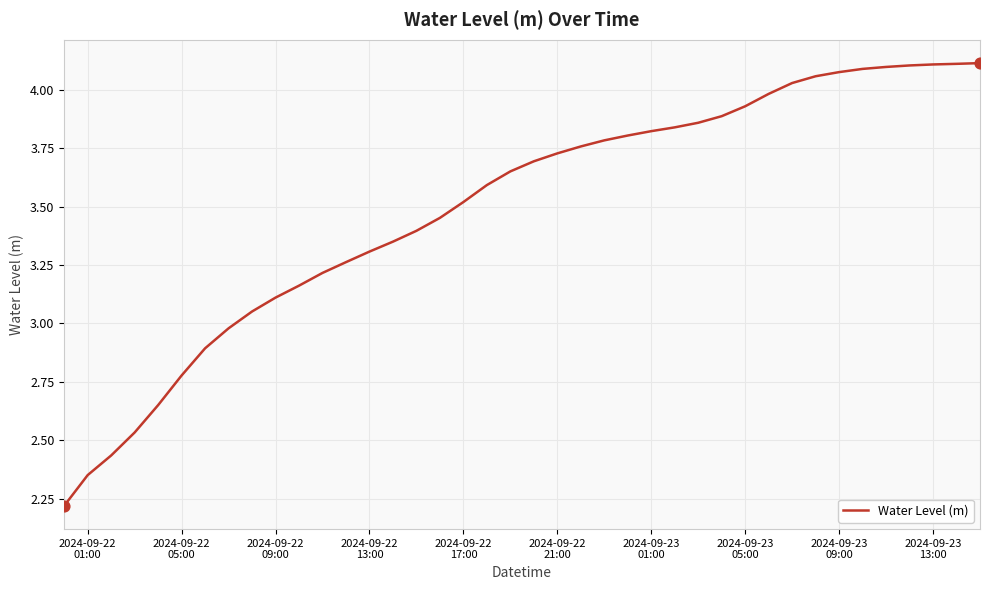

What is the difference between the maximum and minimum values?

1.9